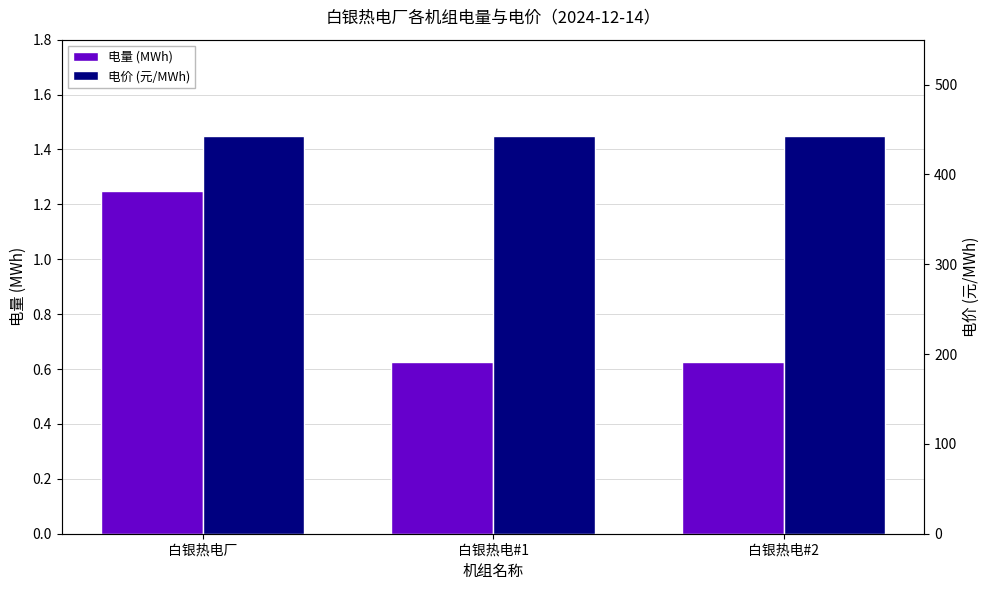

Which series has the largest total across all categories?

电价 (元/MWh)